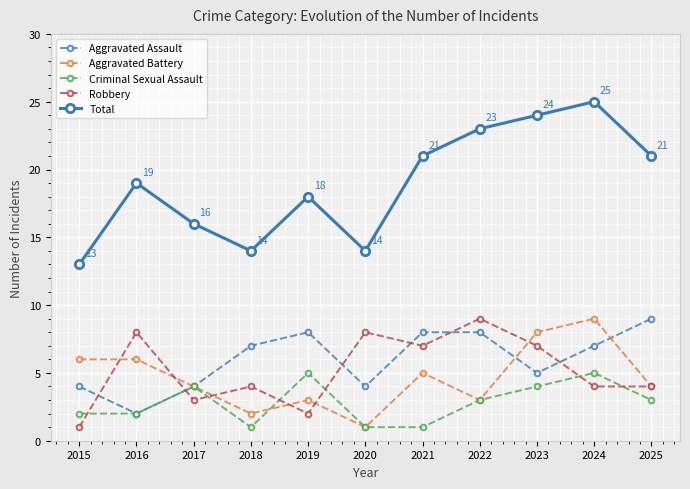

True or false: Criminal Sexual Assault and Robbery intersect in this chart.

True